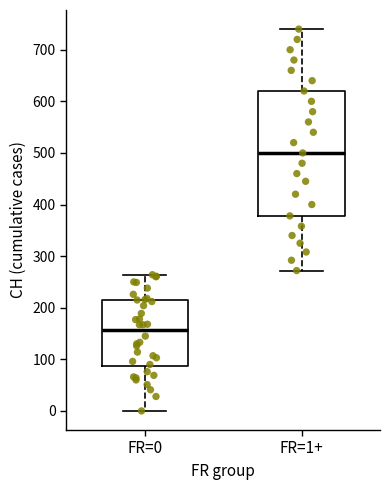

Reading left to right, transcribe this box plot: for each box, give where its median line is, the range the box spans, and where its two whiskers end, as read against the y-axis. The values are not printed on the chart, so give them approximately, as read against the axis.

FR=0: median 160, box 90 to 220, whiskers 0 to 260
FR=1+: median 500, box 380 to 620, whiskers 270 to 740